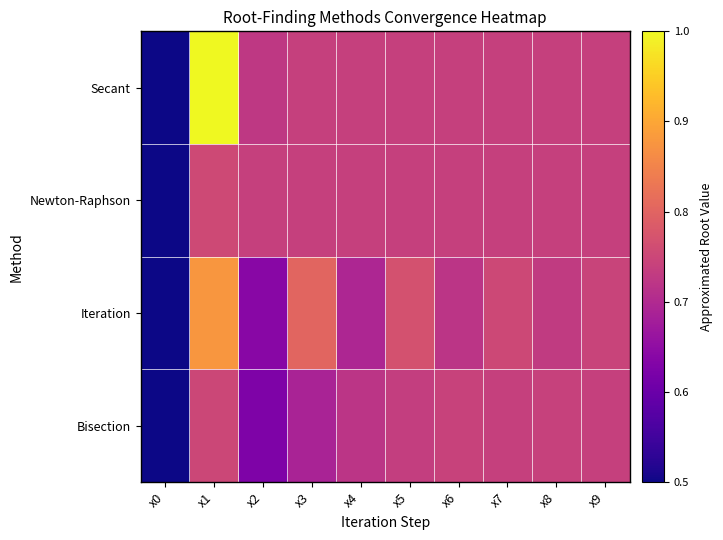

Which series changed the most between x0 and x6?

Bisection